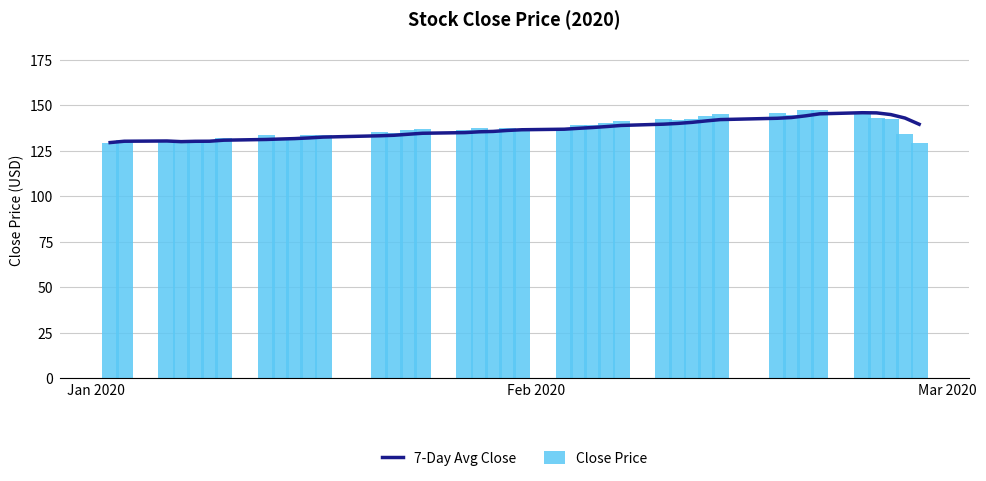

At how many categories does at least one series exceed 144?

9